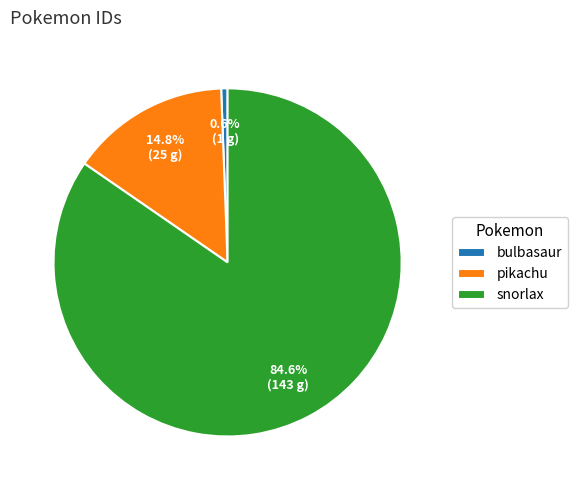

To the nearest percent, what is the difference between the largest and smallest slice percentages?

84%